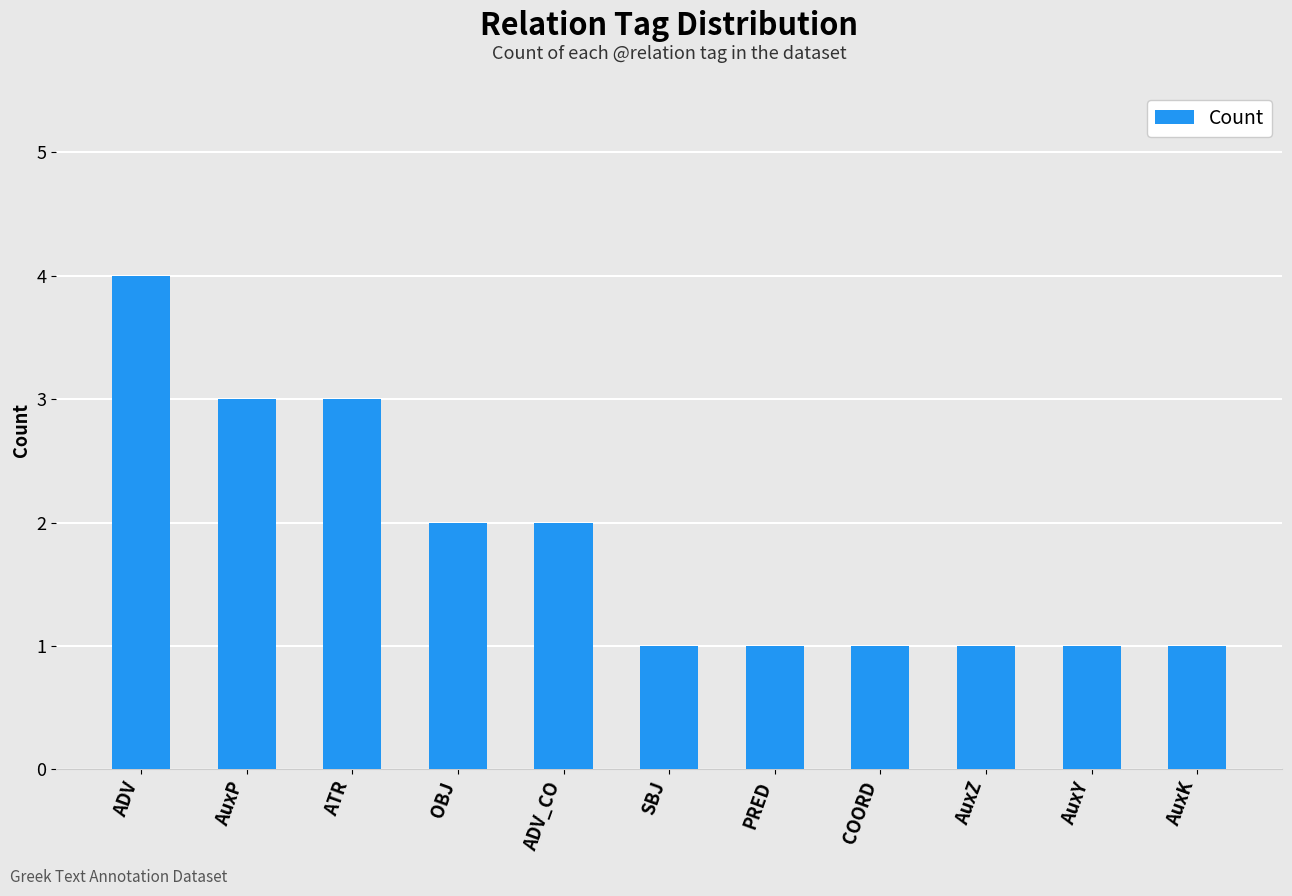

What is the value of the 5th bar from the left?

2